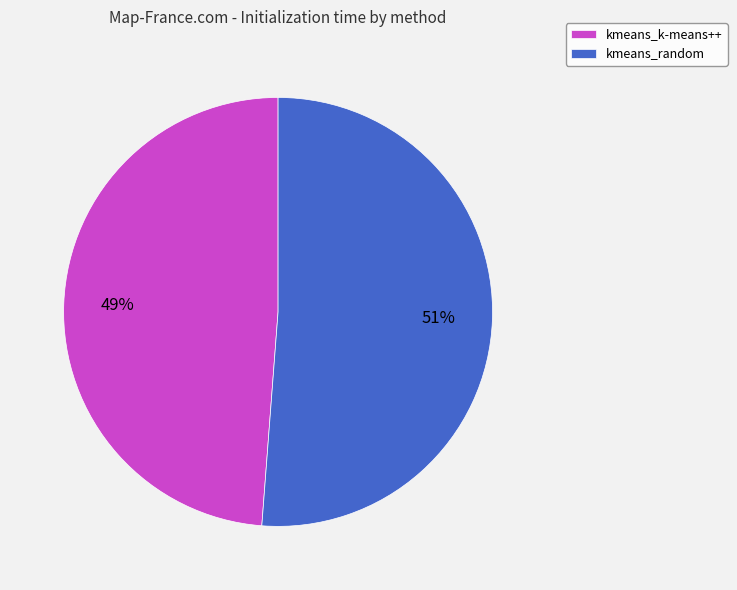

Which category has the biggest portion of the pie?

kmeans_random